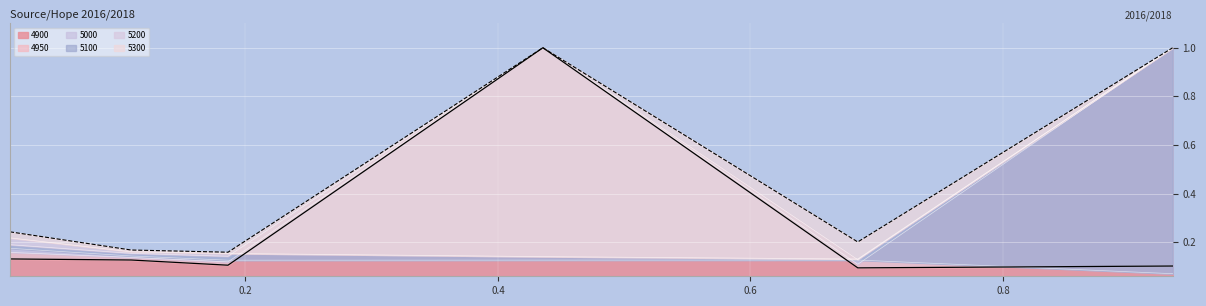

What is the maximum value for 5000?

0.2